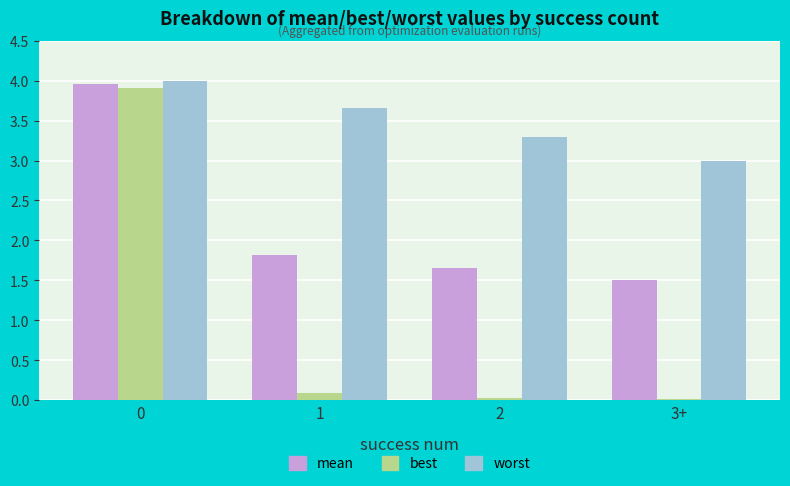

Between 0 and 3+, which series saw the biggest shift?

best